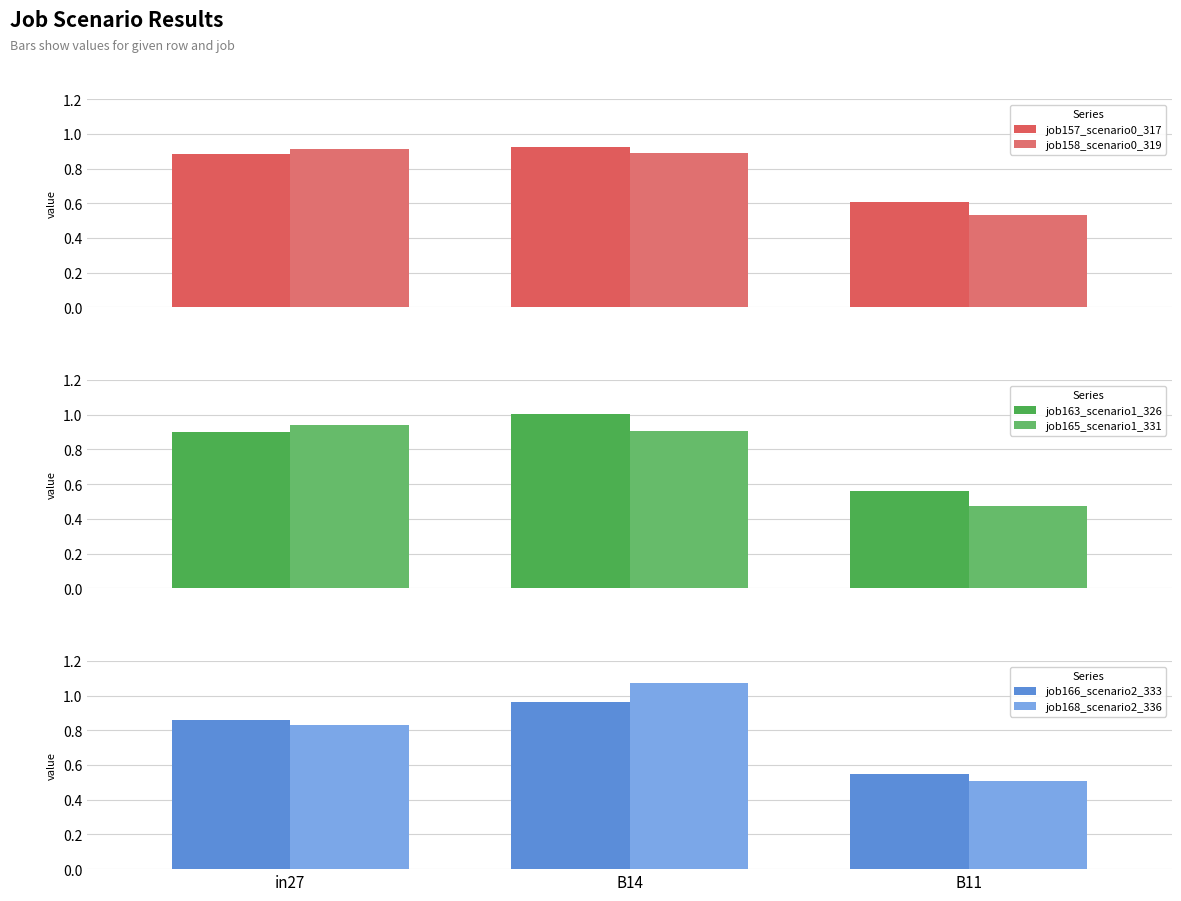

What is the approximate value of job158_scenario0_319 at B11?

0.5